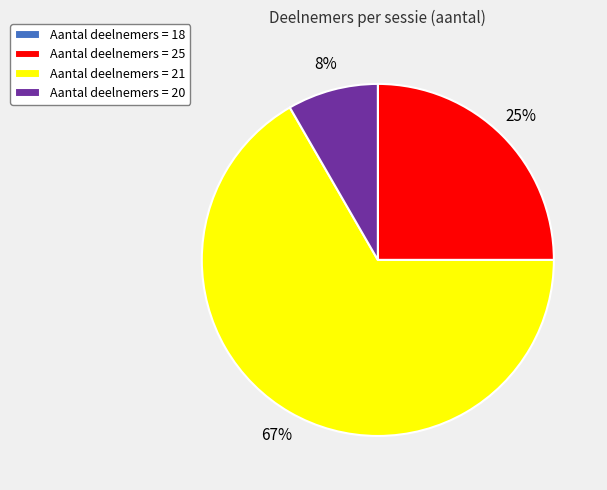

Is there a majority slice in this chart?

Yes